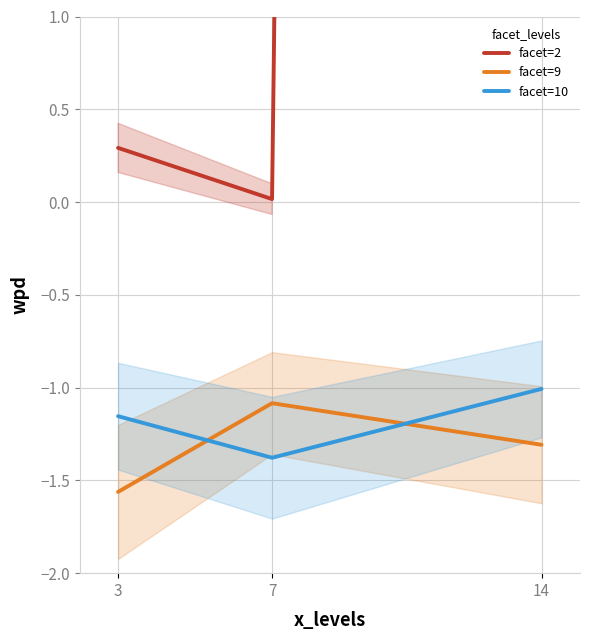

True or false: facet=2 has a value of 0.3 at 3.

True